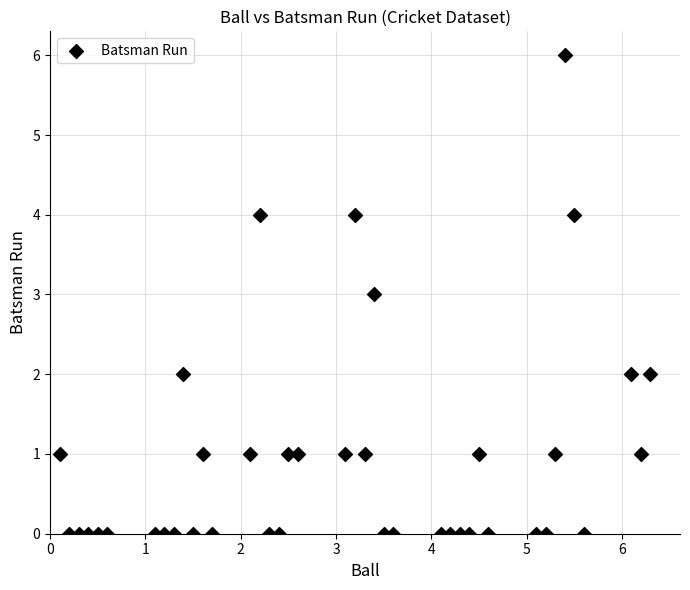

What is the range of Y values (max minus min)?

6